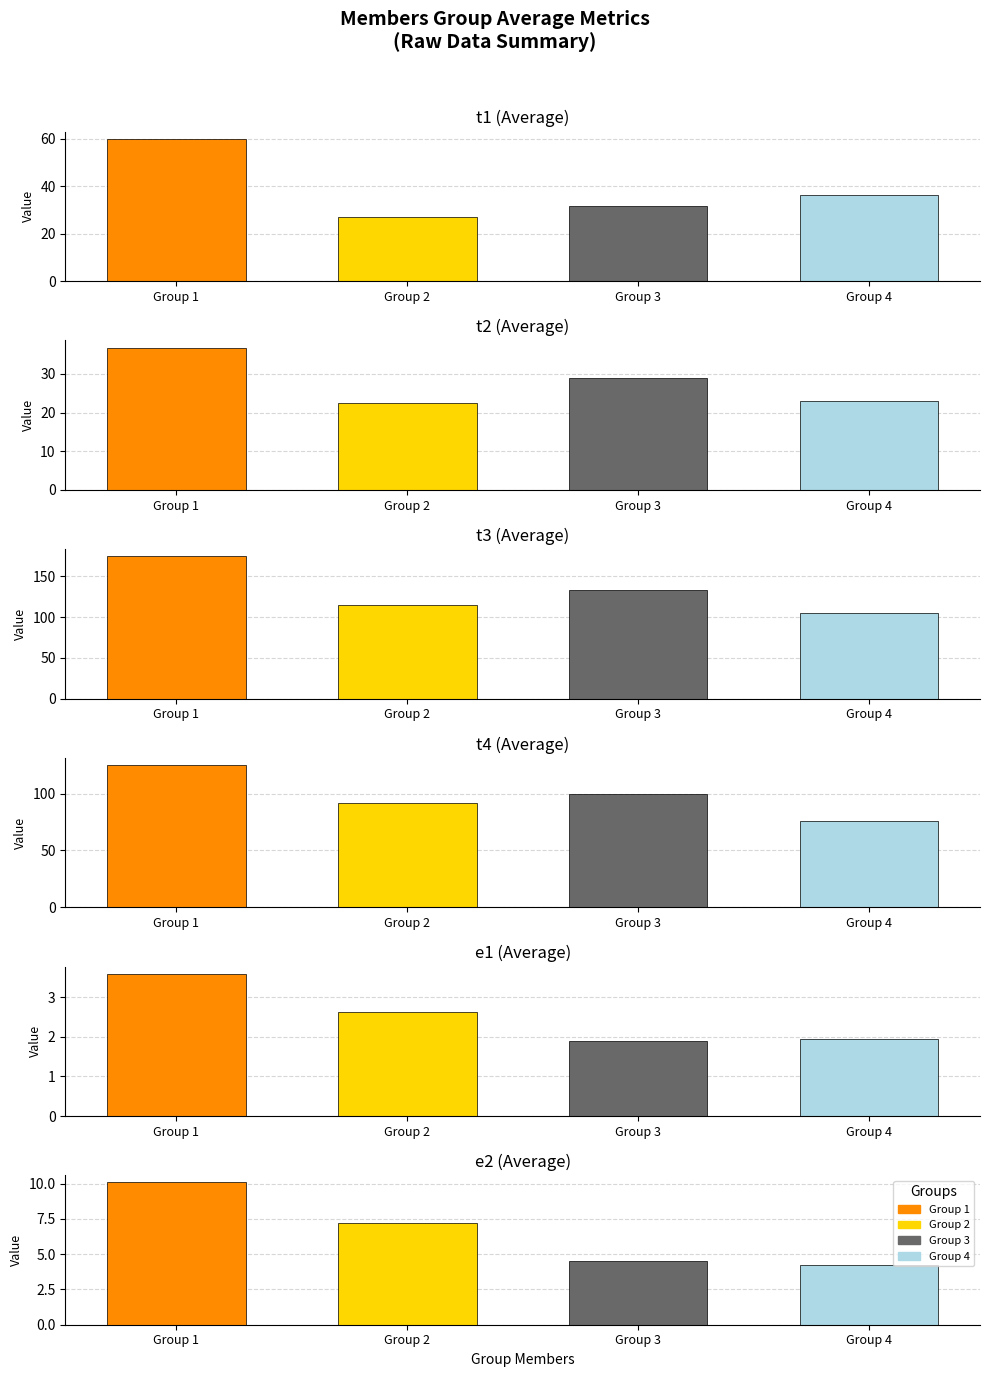

What value does the t4 series have at 3?

99.7